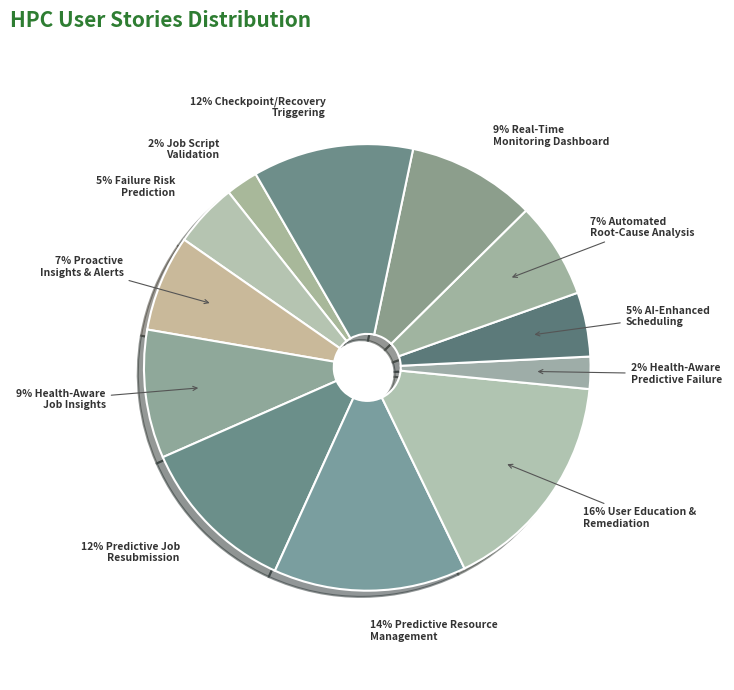

To the nearest percent, what is the difference between the largest and smallest slice percentages?

14%